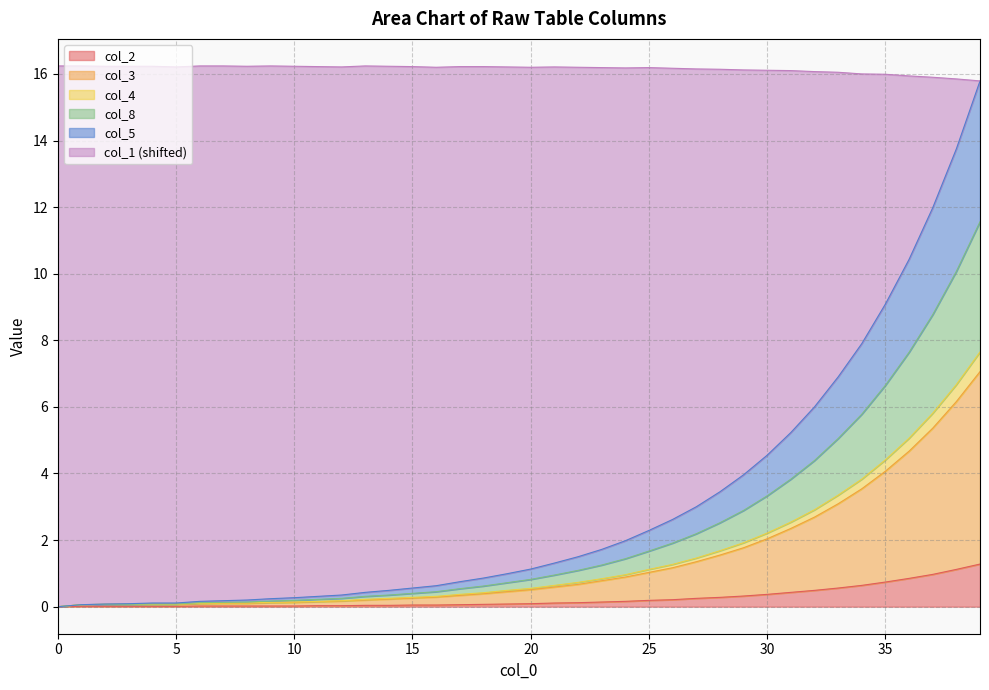

At how many categories does at least one series exceed 4?

40